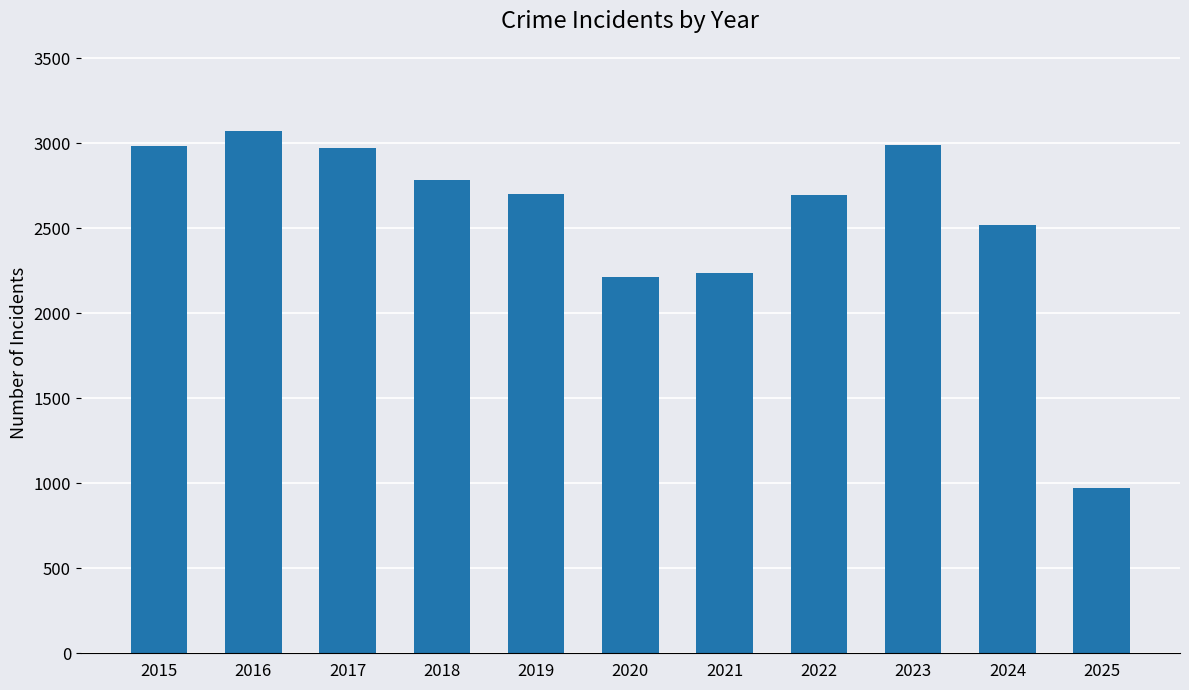

What is the sum of all values?

28144